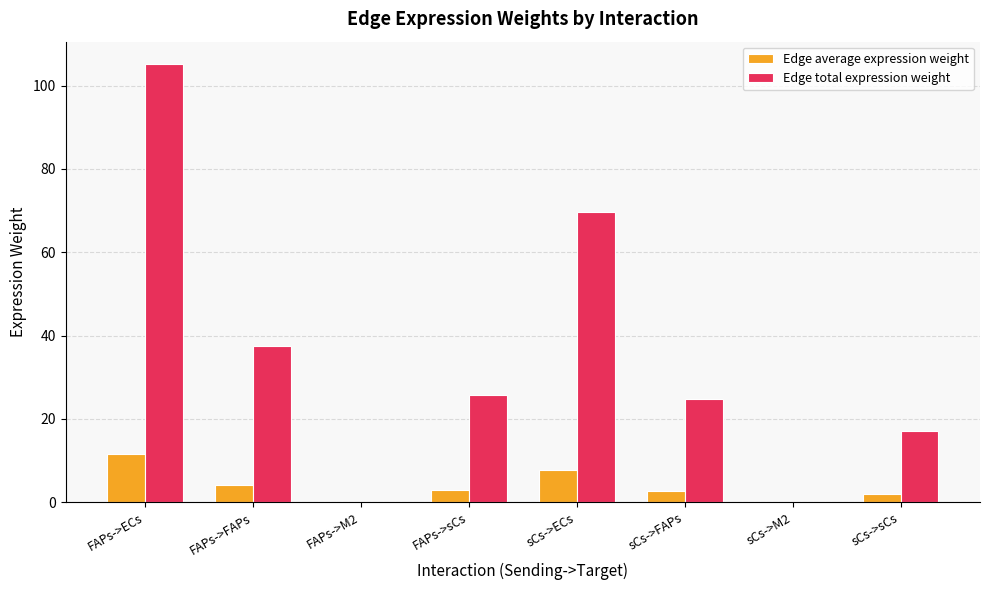

Read the Edge total expression weight value at sCs->ECs.

69.6